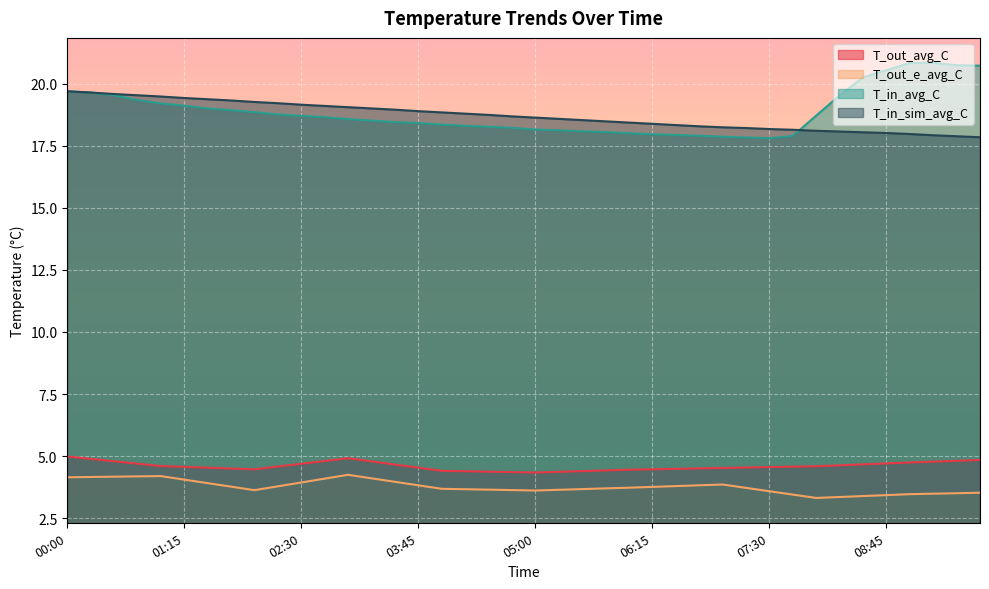

Reading left to right, transcribe all the data shown in this chart.

T_out_avg_C: 00:00=5.0	00:15=4.9	00:30=4.8	00:45=4.7	01:00=4.6	01:15=4.6	01:30=4.5	01:45=4.5	02:00=4.5	02:15=4.6	02:30=4.7	02:45=4.8	03:00=4.9	03:15=4.8	03:30=4.7	03:45=4.5	04:00=4.4	04:15=4.4	04:30=4.4	04:45=4.4	05:00=4.3	05:15=4.4	05:30=4.4	05:45=4.4	06:00=4.5	06:15=4.5	06:30=4.5	06:45=4.5	07:00=4.5	07:15=4.5	07:30=4.6	07:45=4.6	08:00=4.6	08:15=4.6	08:30=4.7	08:45=4.7	09:00=4.7	09:15=4.8	09:30=4.8	09:45=4.8
T_out_e_avg_C: 00:00=4.1	00:15=4.2	00:30=4.2	00:45=4.2	01:00=4.2	01:15=4.1	01:30=3.9	01:45=3.8	02:00=3.6	02:15=3.8	02:30=3.9	02:45=4.1	03:00=4.2	03:15=4.1	03:30=4.0	03:45=3.8	04:00=3.7	04:15=3.7	04:30=3.6	04:45=3.6	05:00=3.6	05:15=3.6	05:30=3.7	05:45=3.7	06:00=3.7	06:15=3.8	06:30=3.8	06:45=3.8	07:00=3.9	07:15=3.7	07:30=3.6	07:45=3.5	08:00=3.3	08:15=3.4	08:30=3.4	08:45=3.4	09:00=3.5	09:15=3.5	09:30=3.5	09:45=3.5
T_in_avg_C: 00:00=19.7	00:15=19.6	00:30=19.5	00:45=19.3	01:00=19.2	01:15=19.1	01:30=19.0	01:45=18.9	02:00=18.9	02:15=18.8	02:30=18.7	02:45=18.6	03:00=18.6	03:15=18.5	03:30=18.4	03:45=18.4	04:00=18.4	04:15=18.3	04:30=18.3	04:45=18.2	05:00=18.1	05:15=18.1	05:30=18.1	05:45=18.1	06:00=18.0	06:15=18.0	06:30=17.9	06:45=17.9	07:00=17.9	07:15=17.8	07:30=17.8	07:45=17.9	08:00=18.7	08:15=19.5	08:30=20.2	08:45=20.5	09:00=20.8	09:15=20.8	09:30=20.7	09:45=20.7
T_in_sim_avg_C: 00:00=19.7	00:15=19.6	00:30=19.6	00:45=19.5	01:00=19.5	01:15=19.4	01:30=19.4	01:45=19.3	02:00=19.3	02:15=19.2	02:30=19.1	02:45=19.1	03:00=19.1	03:15=19.0	03:30=18.9	03:45=18.9	04:00=18.8	04:15=18.8	04:30=18.7	04:45=18.7	05:00=18.6	05:15=18.6	05:30=18.5	05:45=18.5	06:00=18.4	06:15=18.4	06:30=18.3	06:45=18.3	07:00=18.2	07:15=18.2	07:30=18.2	07:45=18.1	08:00=18.1	08:15=18.1	08:30=18.0	08:45=18.0	09:00=18.0	09:15=17.9	09:30=17.9	09:45=17.8